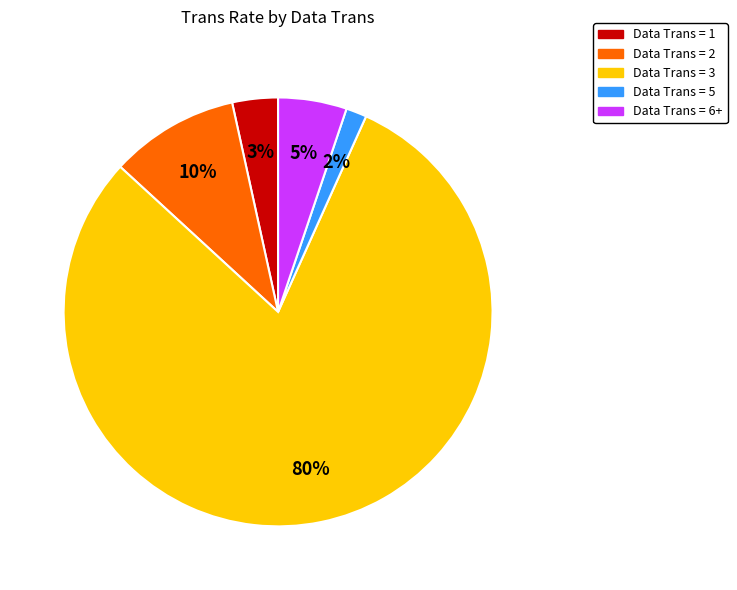

Does any single category account for the majority?

Yes